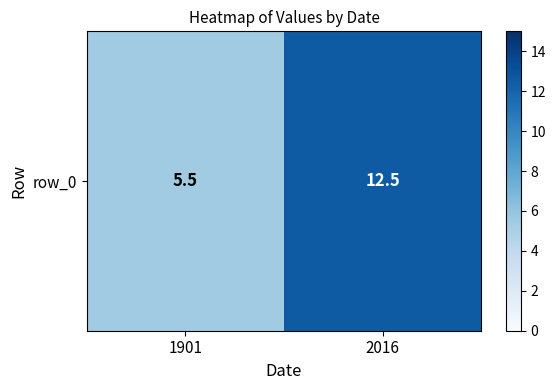

What is the greatest value displayed?

12.5